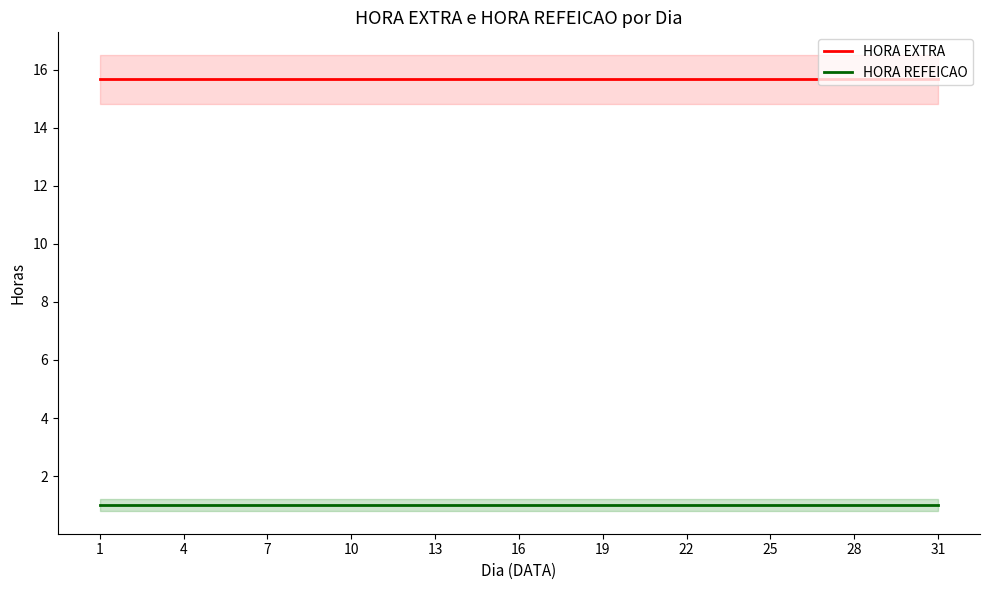

What is the label of the 31st point from the right?

1